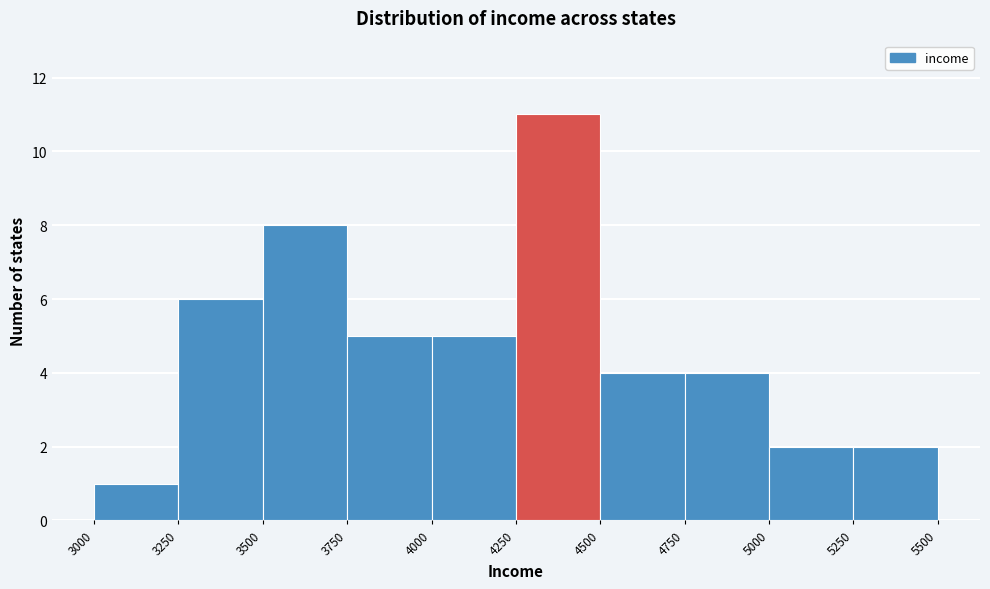

How tall is the bar that spans 5250 to 5500 on the x-axis? The values are not printed on the chart, so give them approximately, as read against the axis.

2